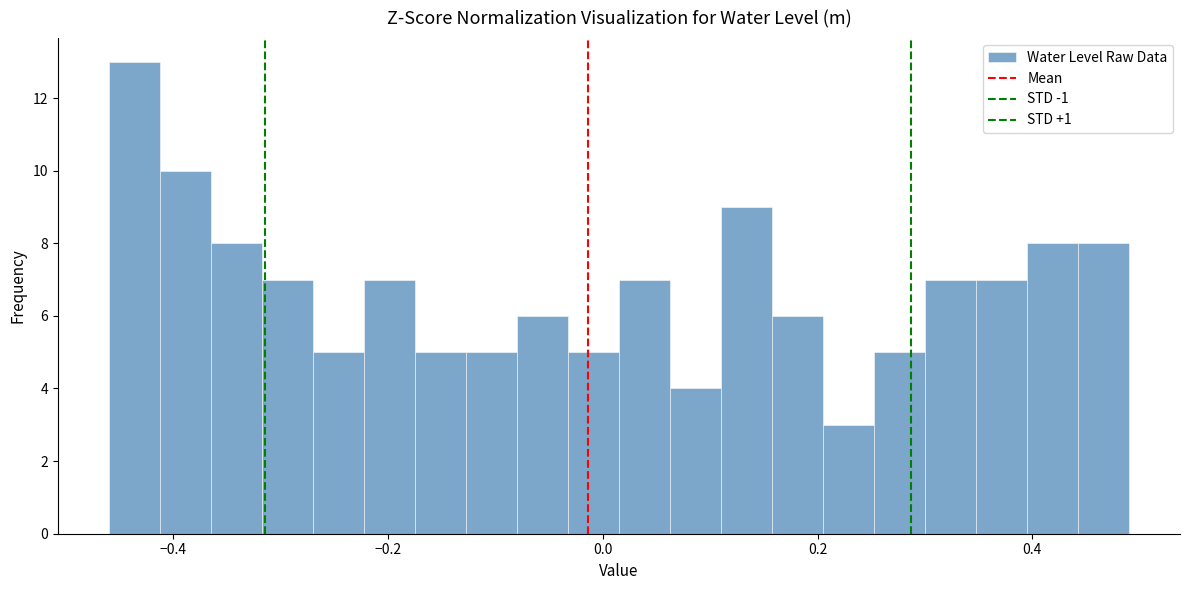

Read against the x-axis, roughly where is the centre of the tallest bar?

-0.44